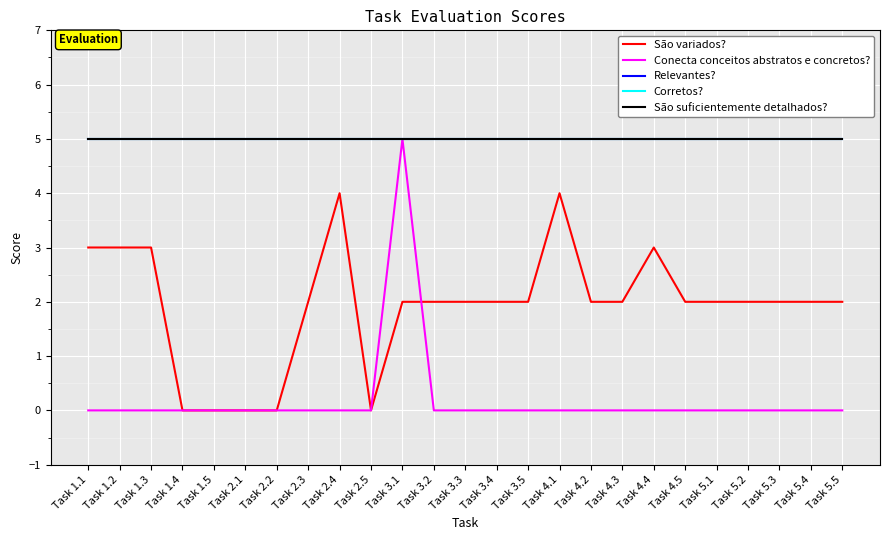

Is this an area chart (filled region under the line)?

No